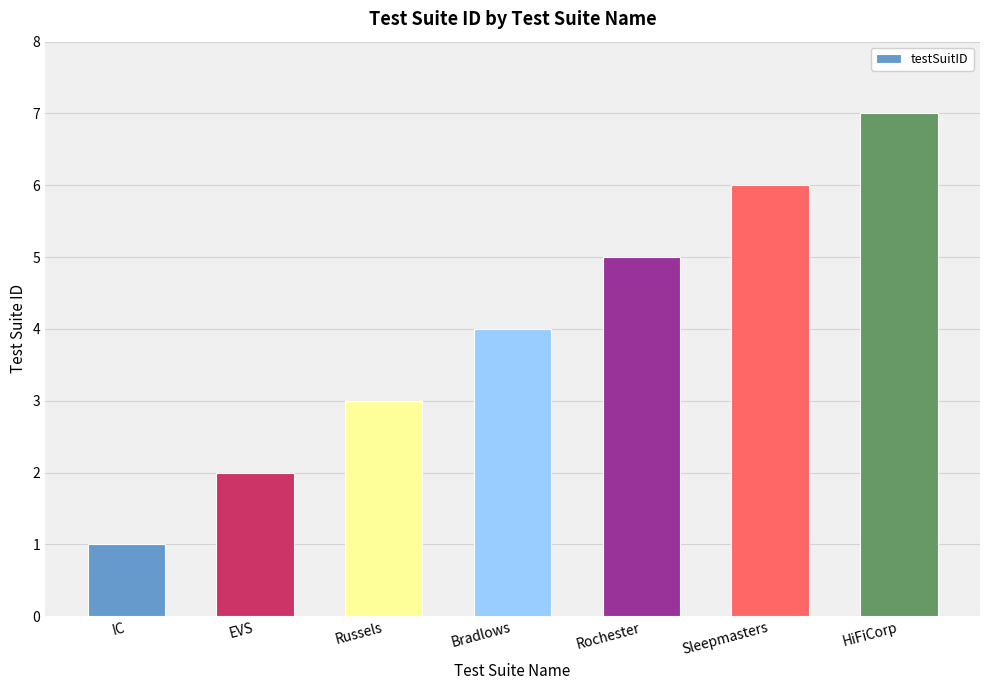

Reading right to left, extract all data points from this chart.

HiFiCorp=7	Sleepmasters=6	Rochester=5	Bradlows=4	Russels=3	EVS=2	IC=1